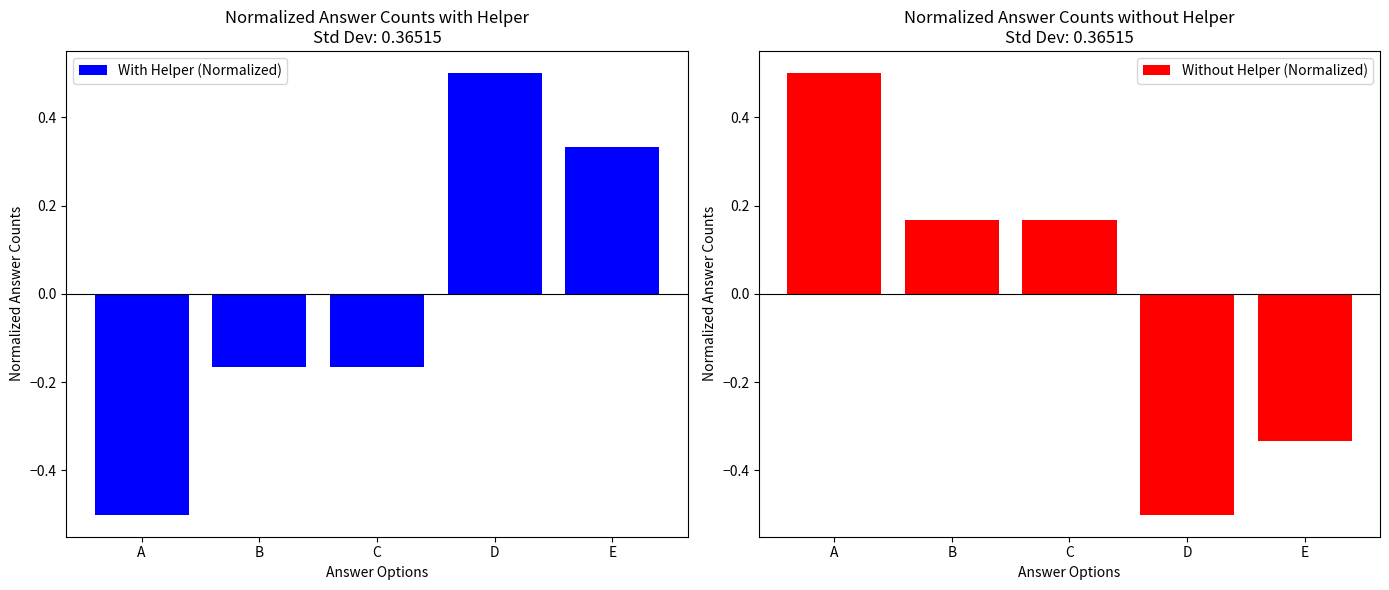

At B, list the series in order from smallest to largest.

With Helper (Normalized), Without Helper (Normalized)